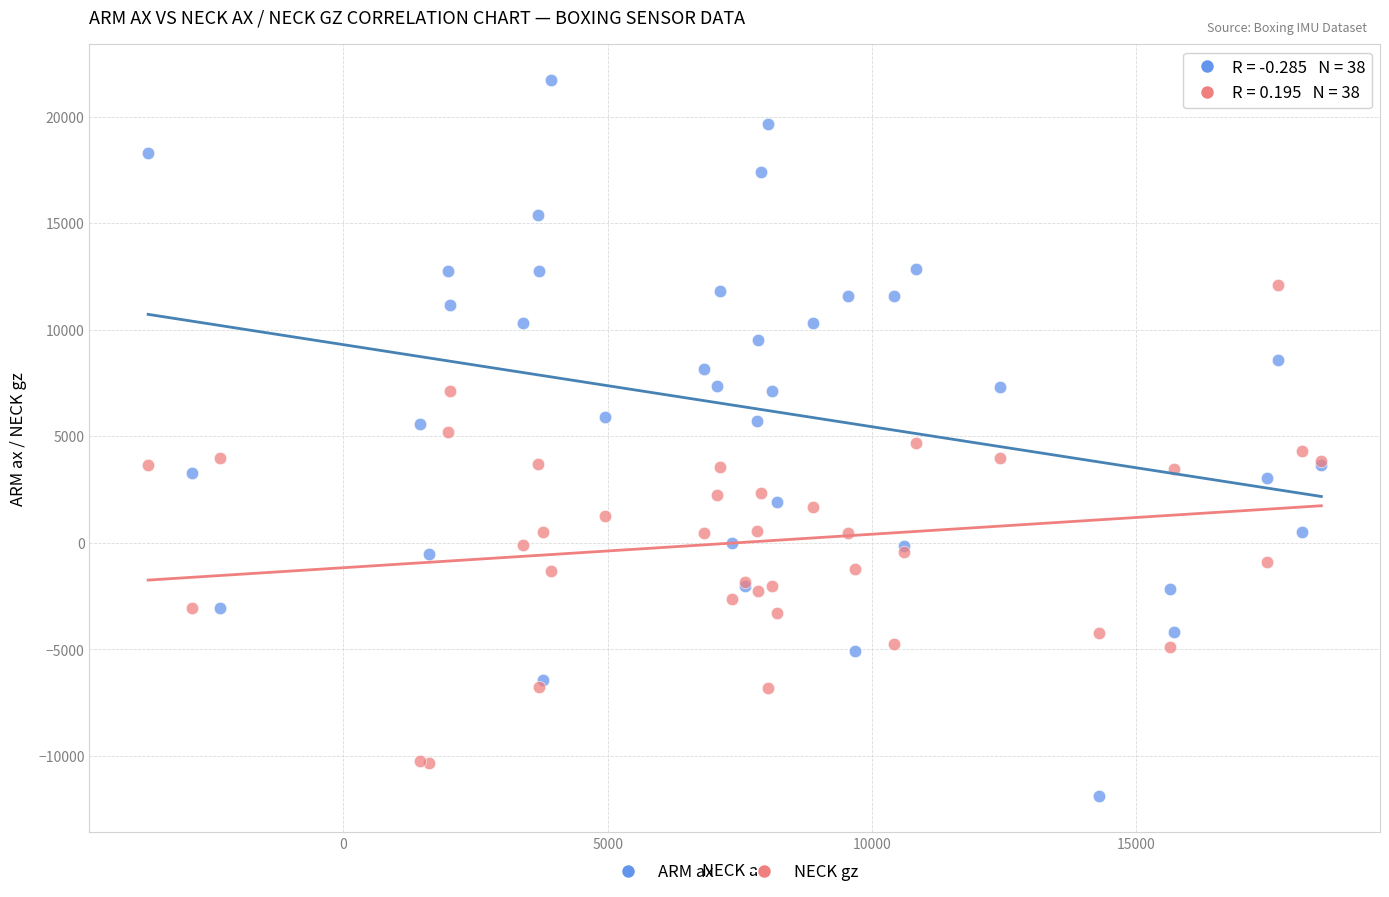

Which series reaches the maximum Y coordinate?

ARM ax